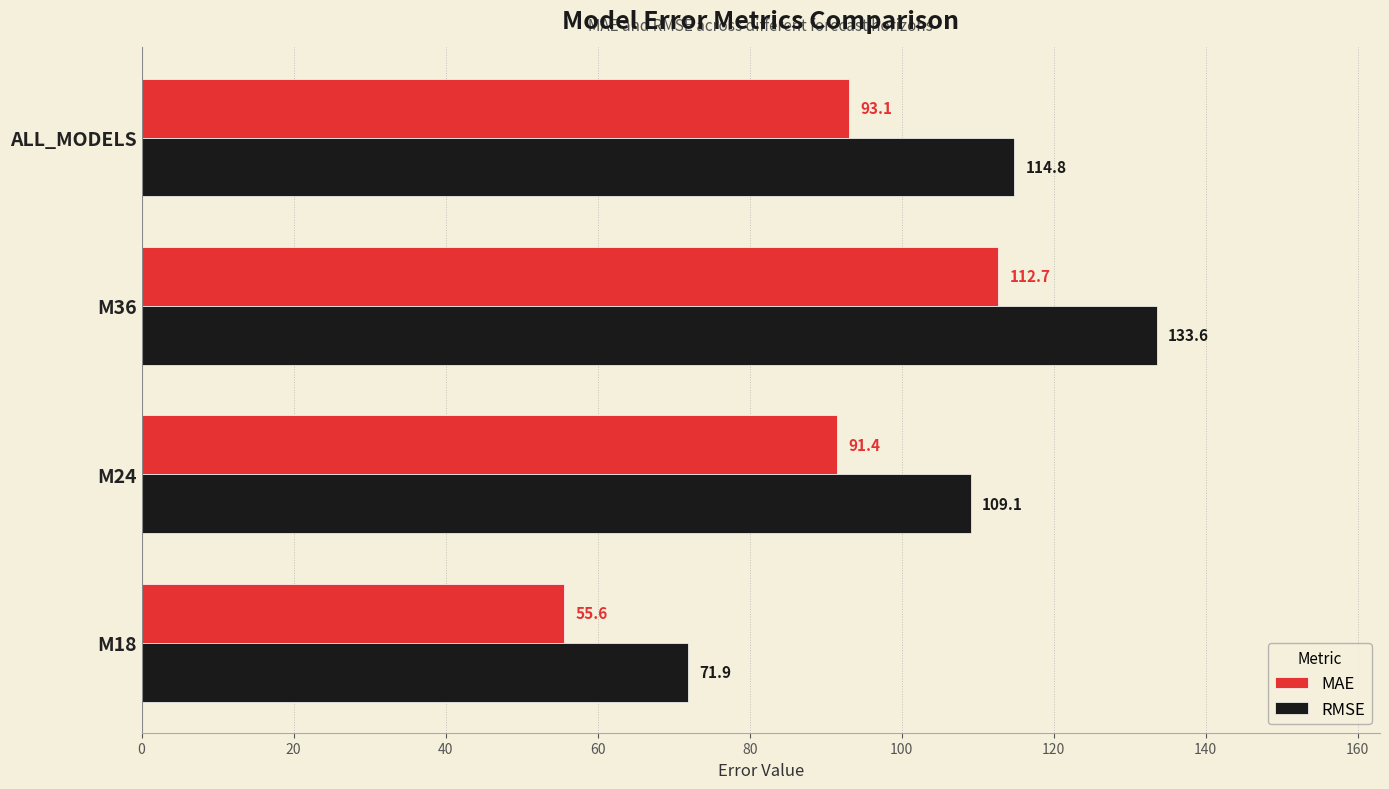

Which label corresponds to the largest value in the chart?

M36